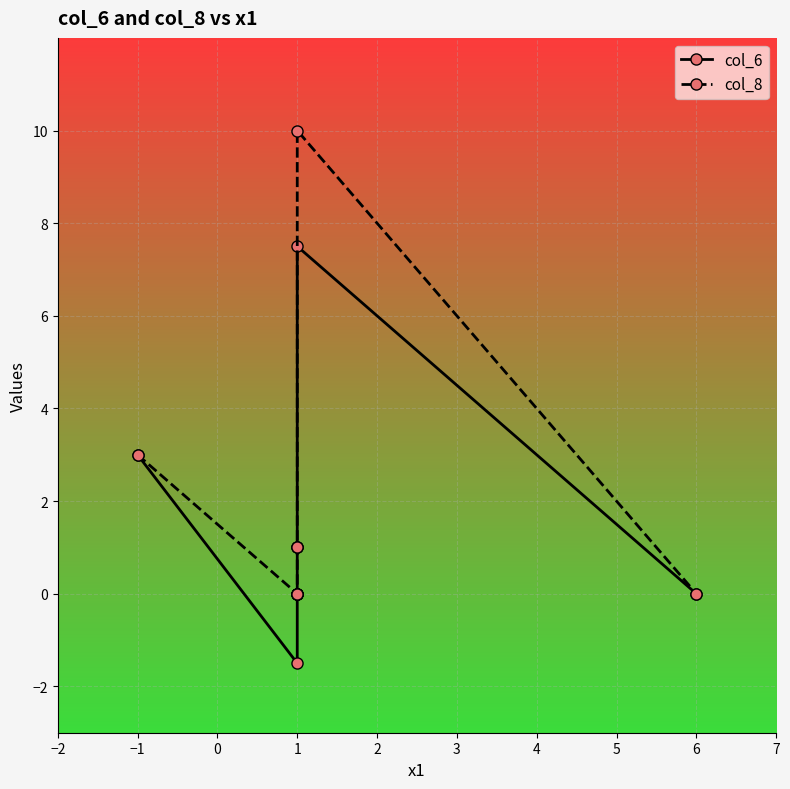

At how many categories does at least one series exceed 3?

1